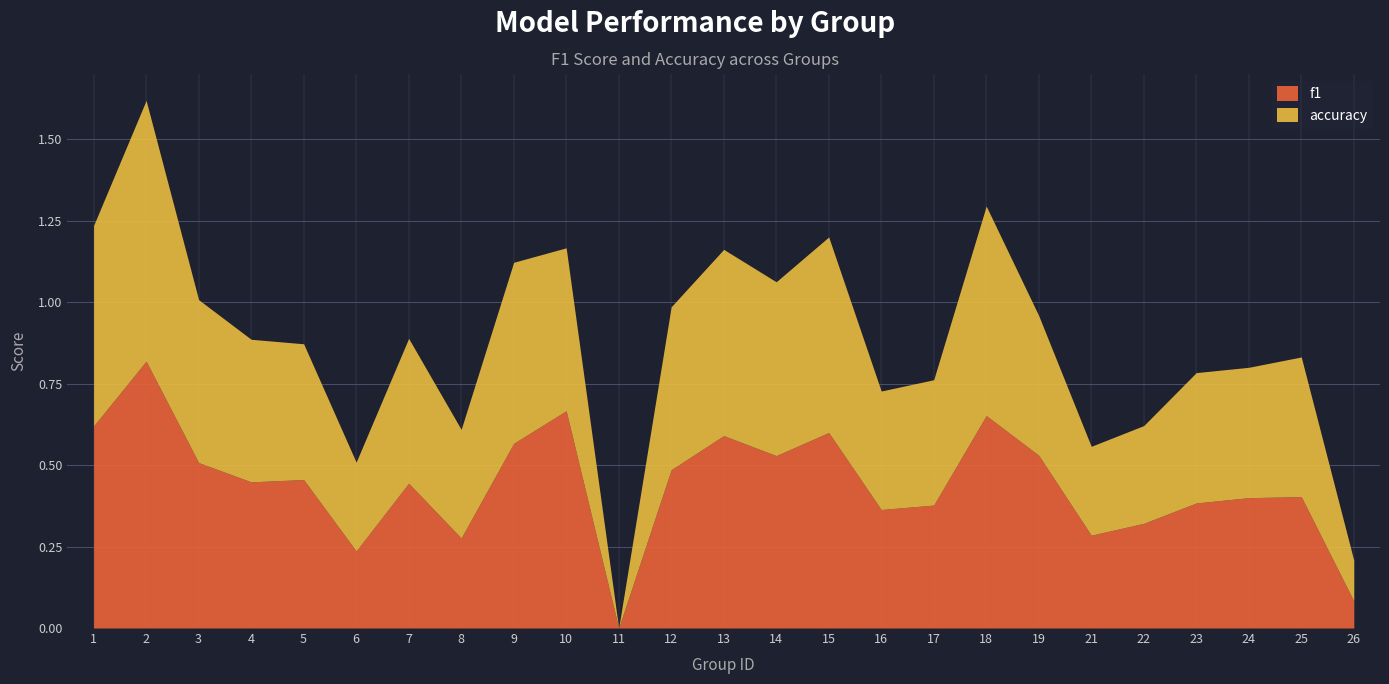

What is the difference between the maximum and minimum values in the f1 series?

0.8